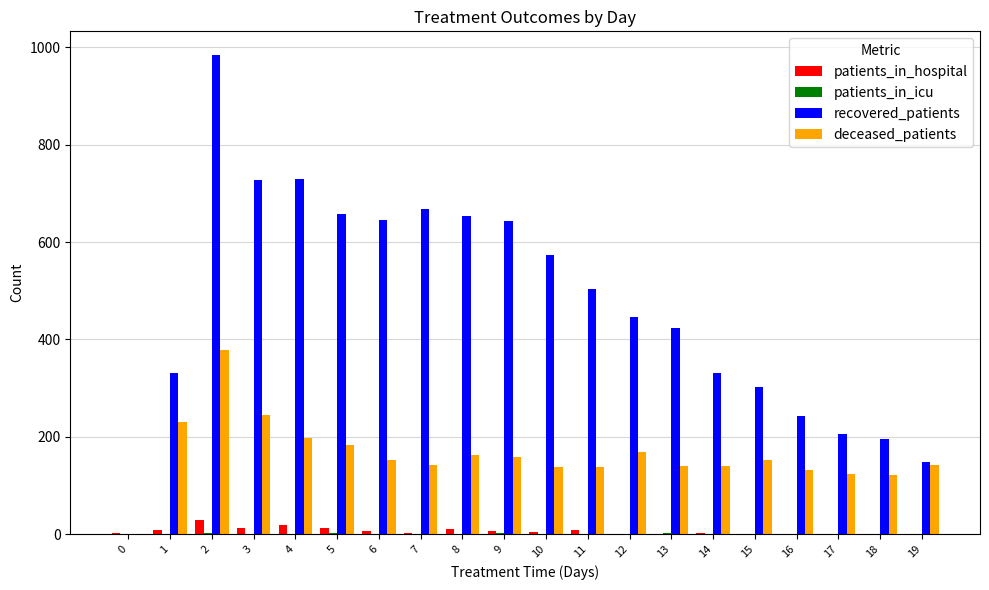

Which series has the largest total across all categories?

recovered_patients